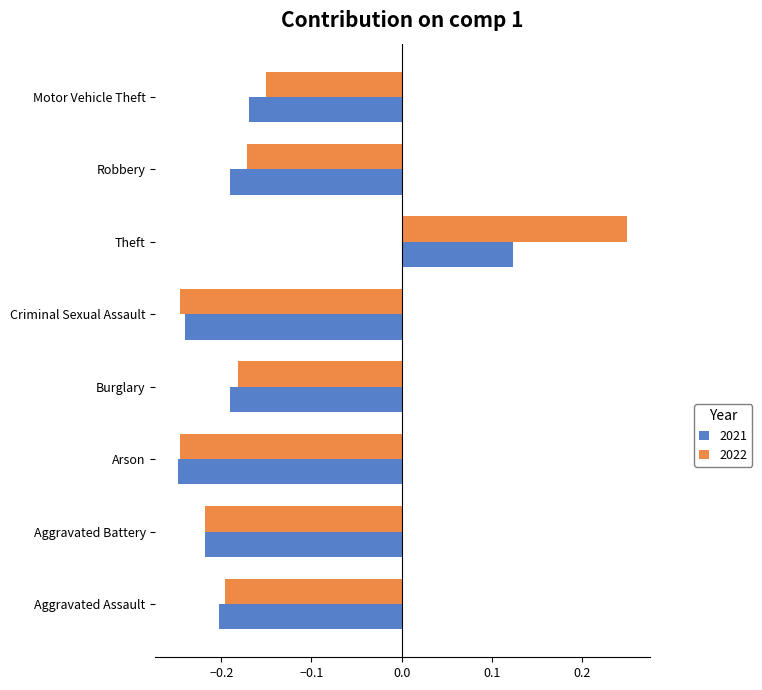

True or false: 2021 has a value of -0.2 at Aggravated Battery.

True